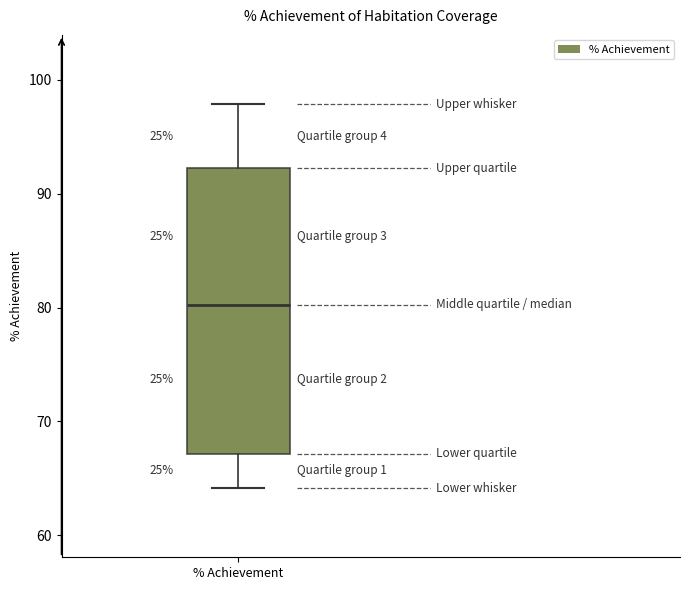

Transcribe this box plot: give where the median line is, the range the box spans, and where the two whiskers end, as read against the y-axis. The values are not printed on the chart, so give them approximately, as read against the axis.

median 80, box 67 to 92, whiskers 64 to 98